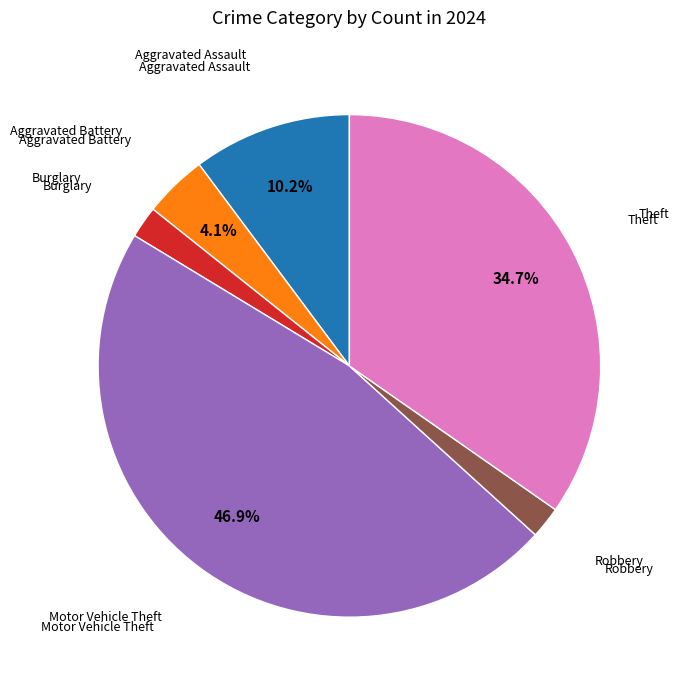

How many slices are in this pie chart?

6